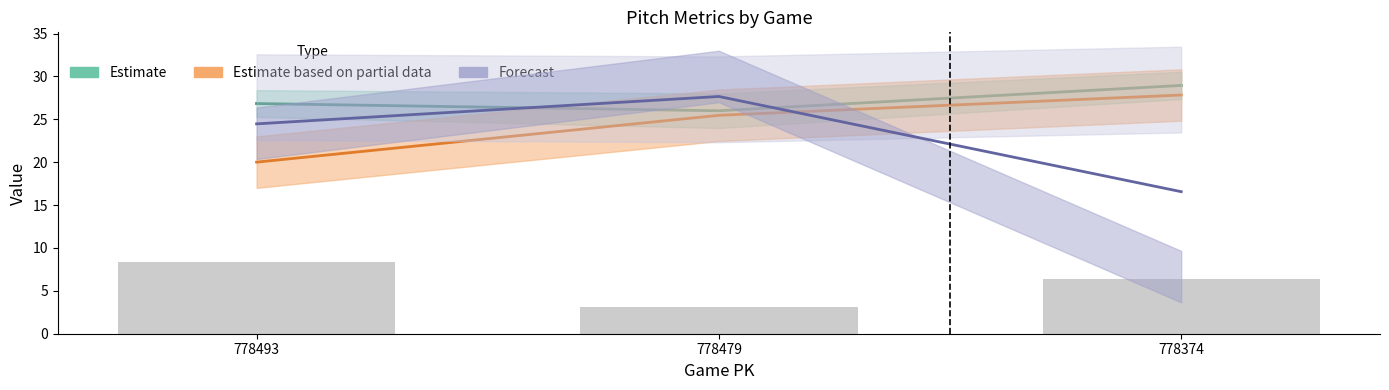

Which category has the highest value across all series?

778374